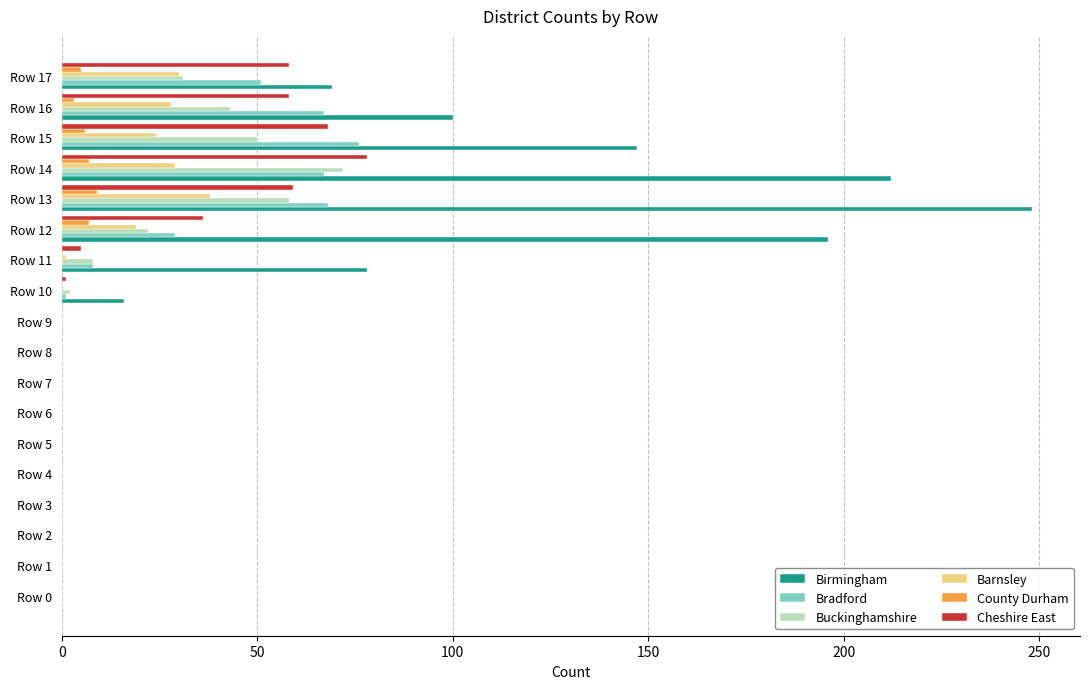

What is the sum of all Buckinghamshire values?

286